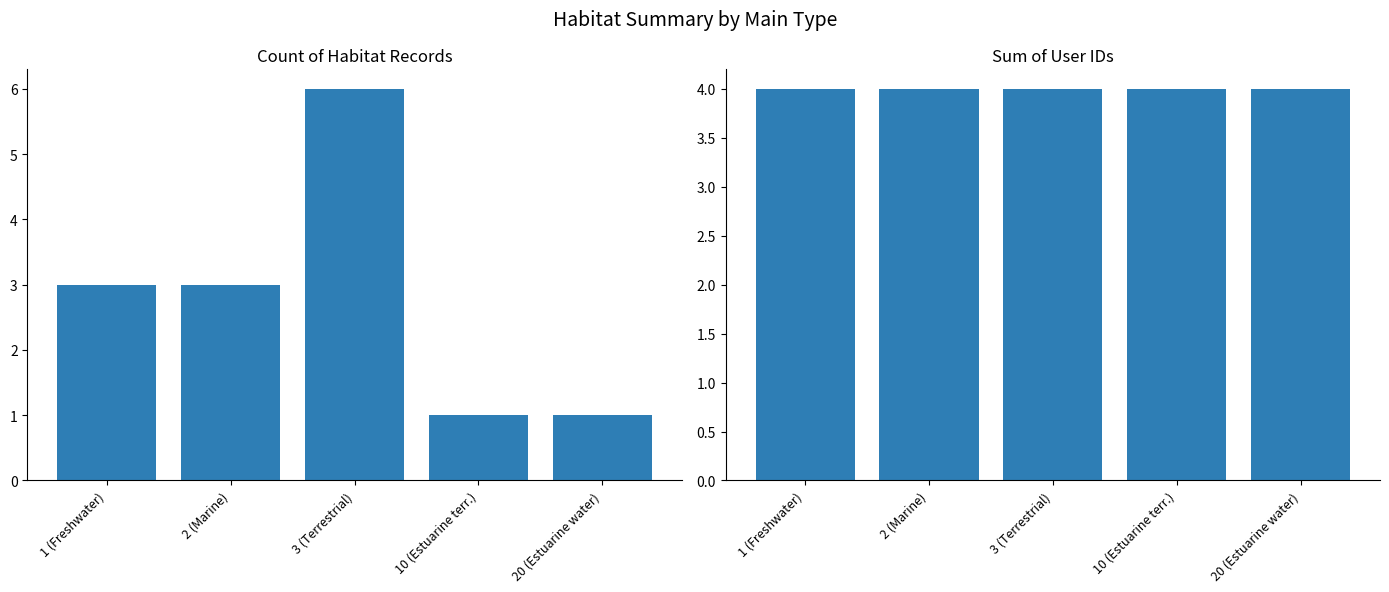

What is the lowest value of the Sum of User IDs series?

4